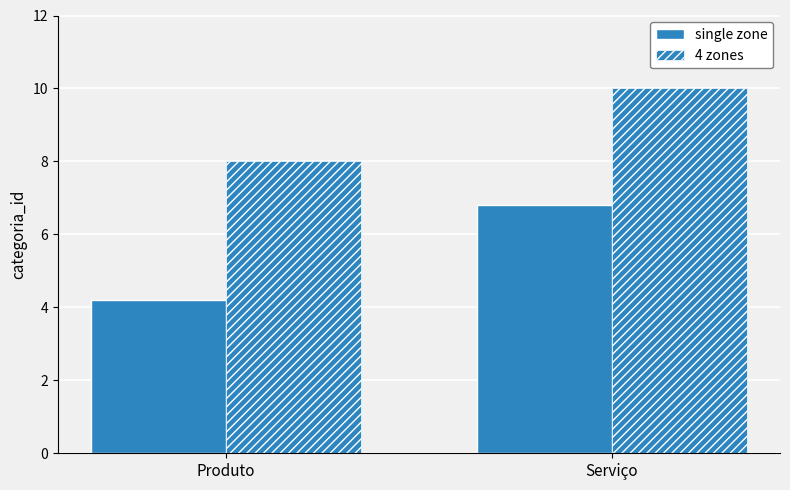

How many distinct data groups are displayed?

2